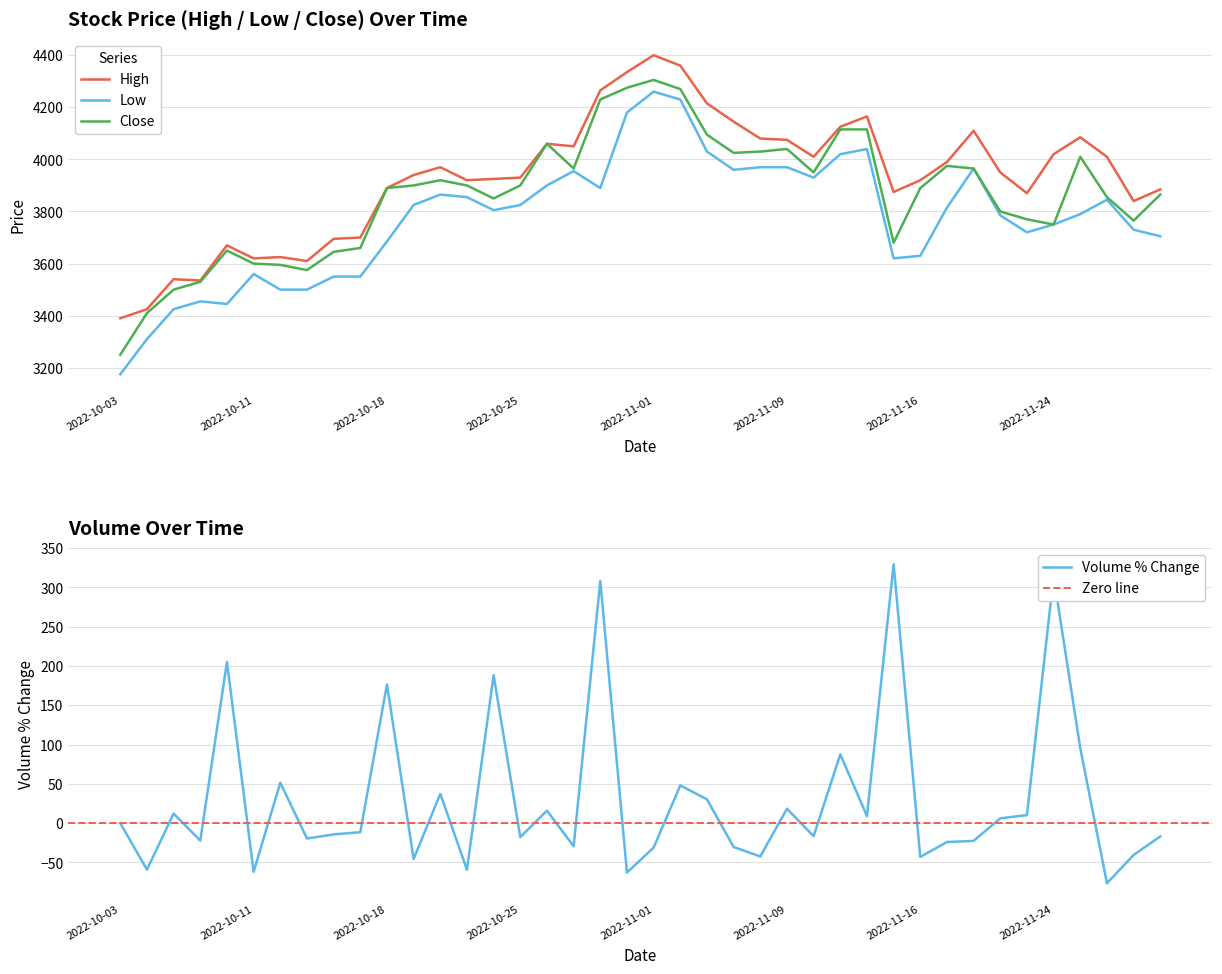

At which category is the sum across all series the highest?

2022-11-01